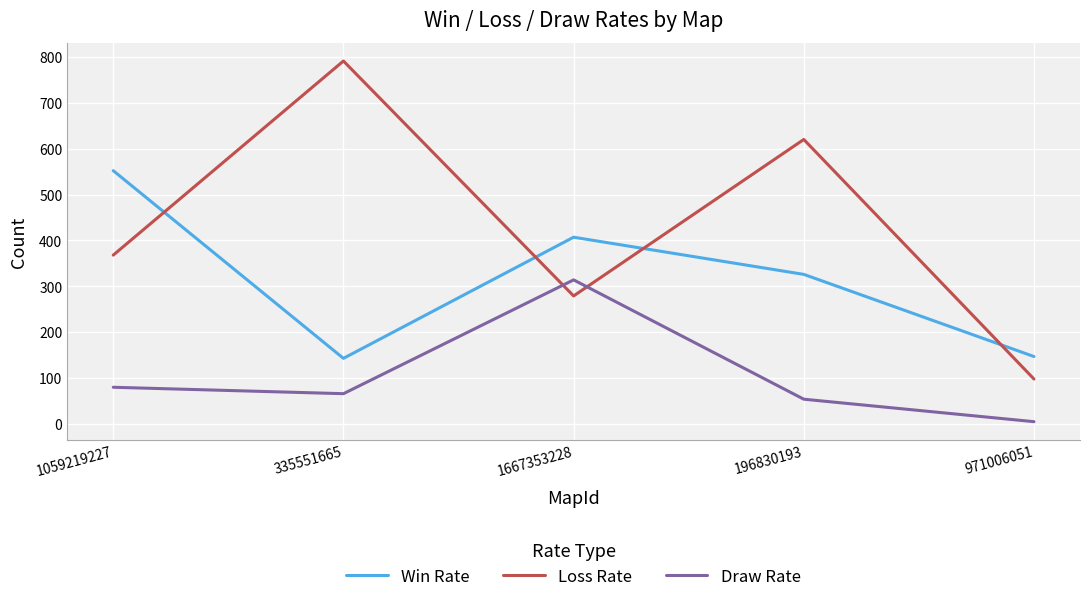

What is the approximate value of Loss Rate at 196830193?

620